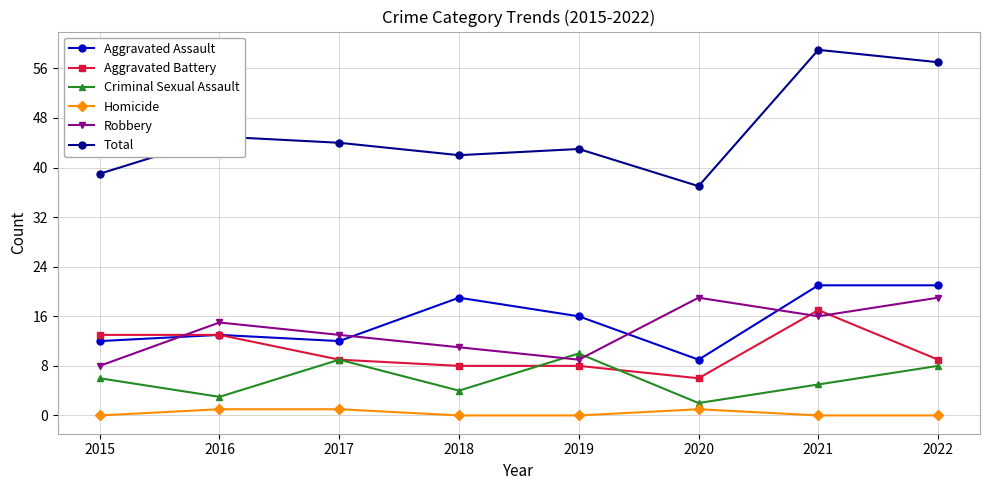

True or false: Homicide and Aggravated Battery intersect in this chart.

False